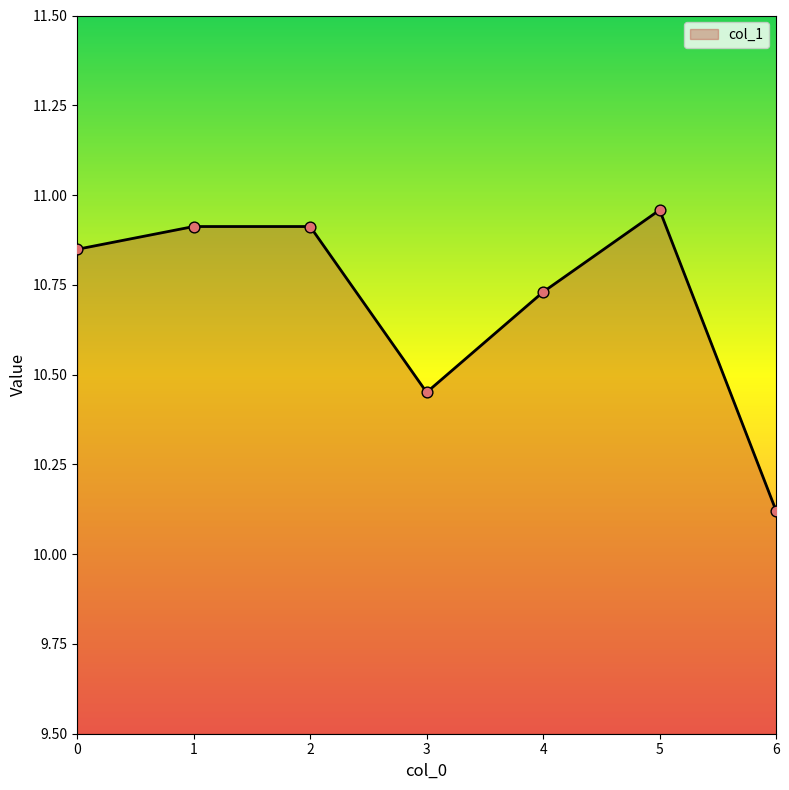

What is the change in value from 0 to 4?

-0.1